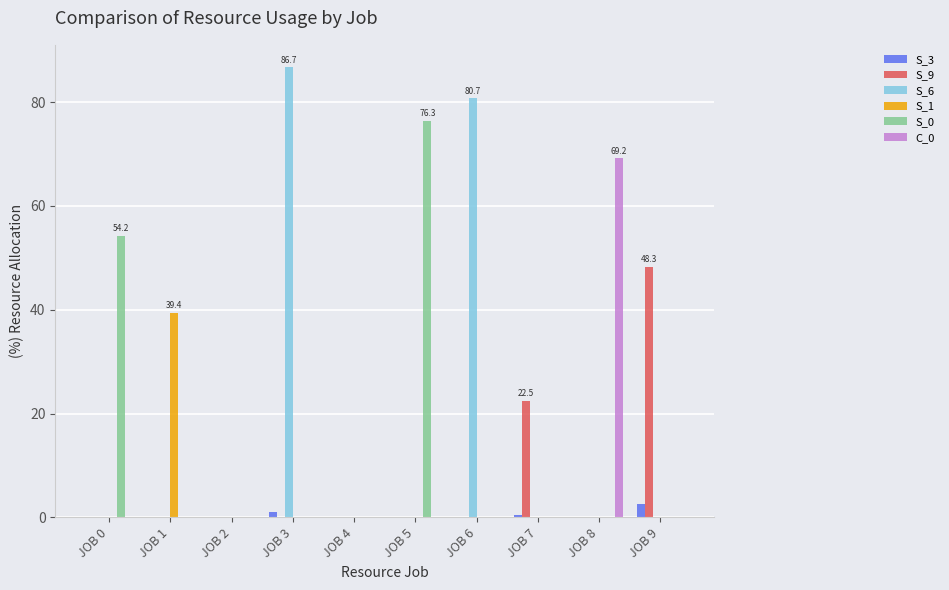

How many groups of bars are there?

10